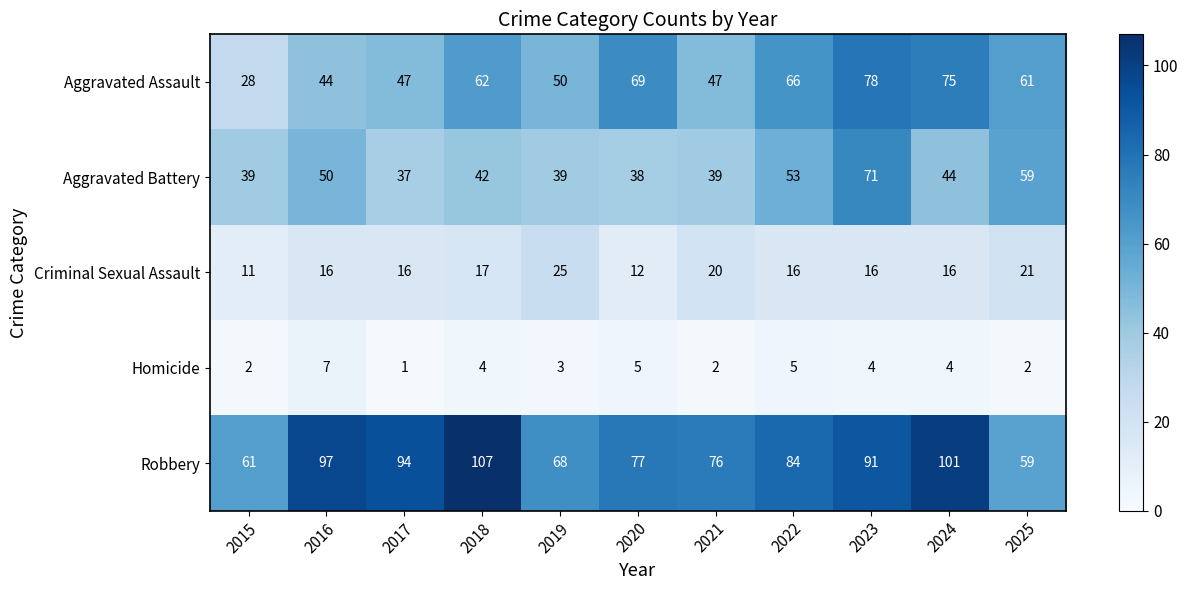

Which category has the lowest value across all series?

2017